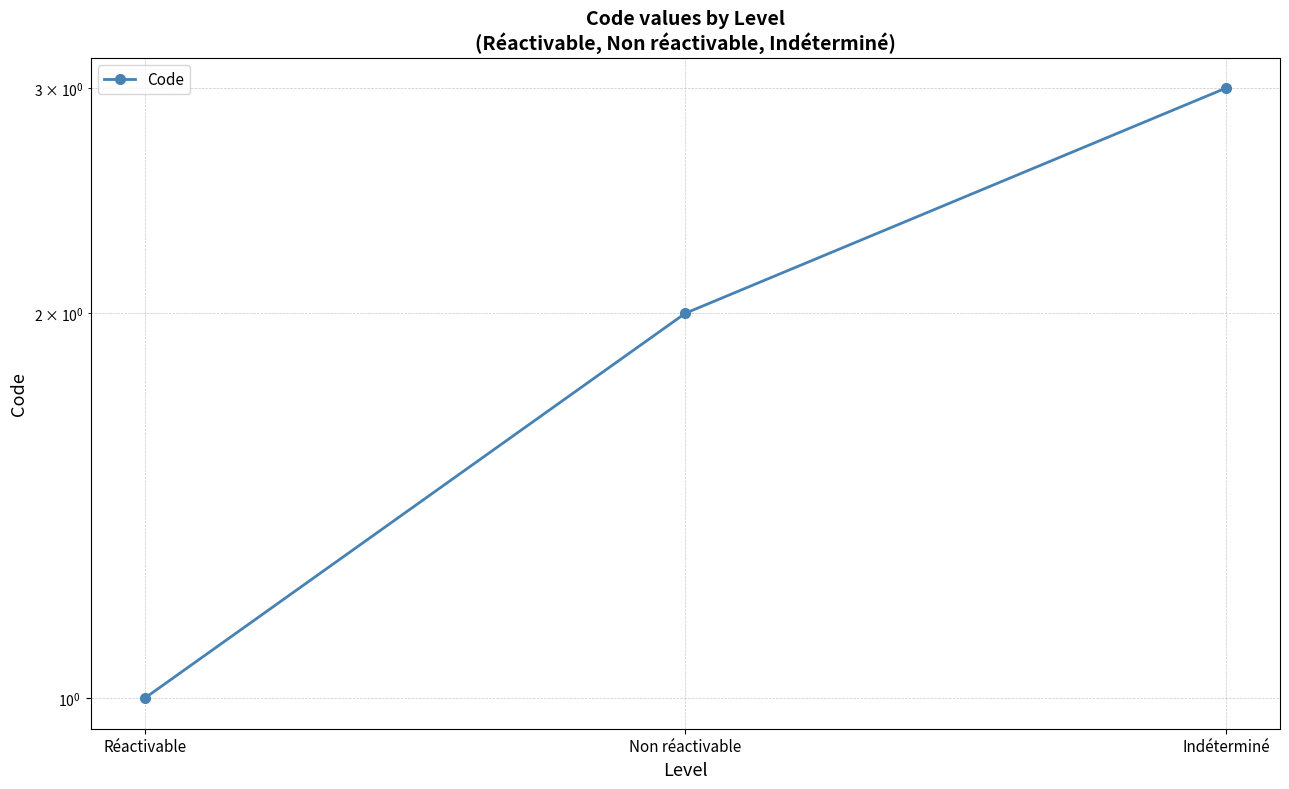

List the labels in order of value, smallest first.

Réactivable, Non réactivable, Indéterminé